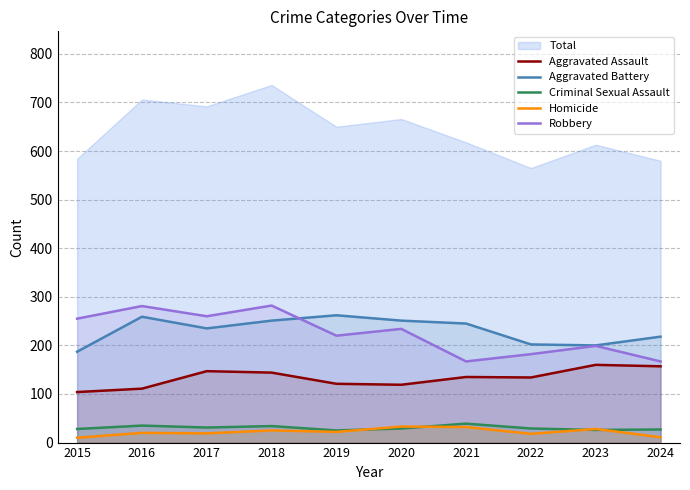

True or false: Aggravated Assault has a value of 87 at 2023.

False